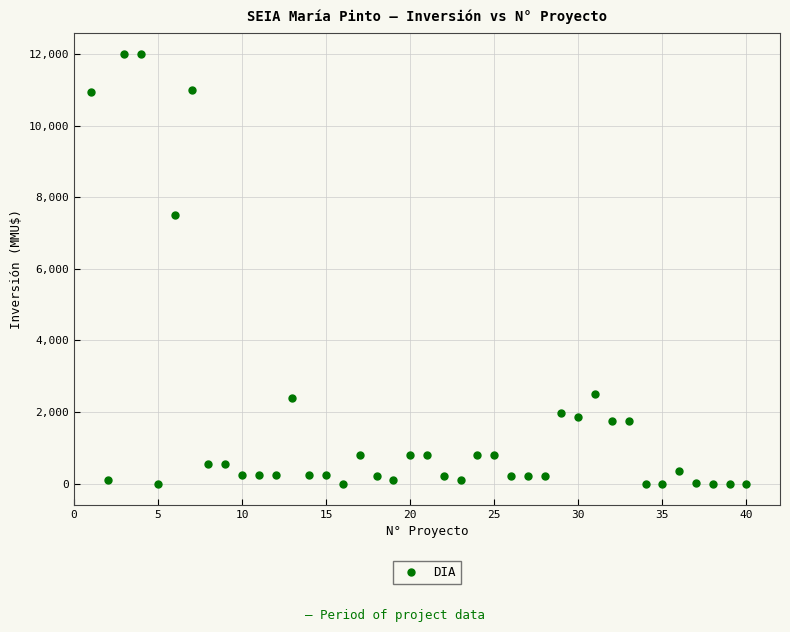

What Y value in the scatter plot is closest to 6000?

7500